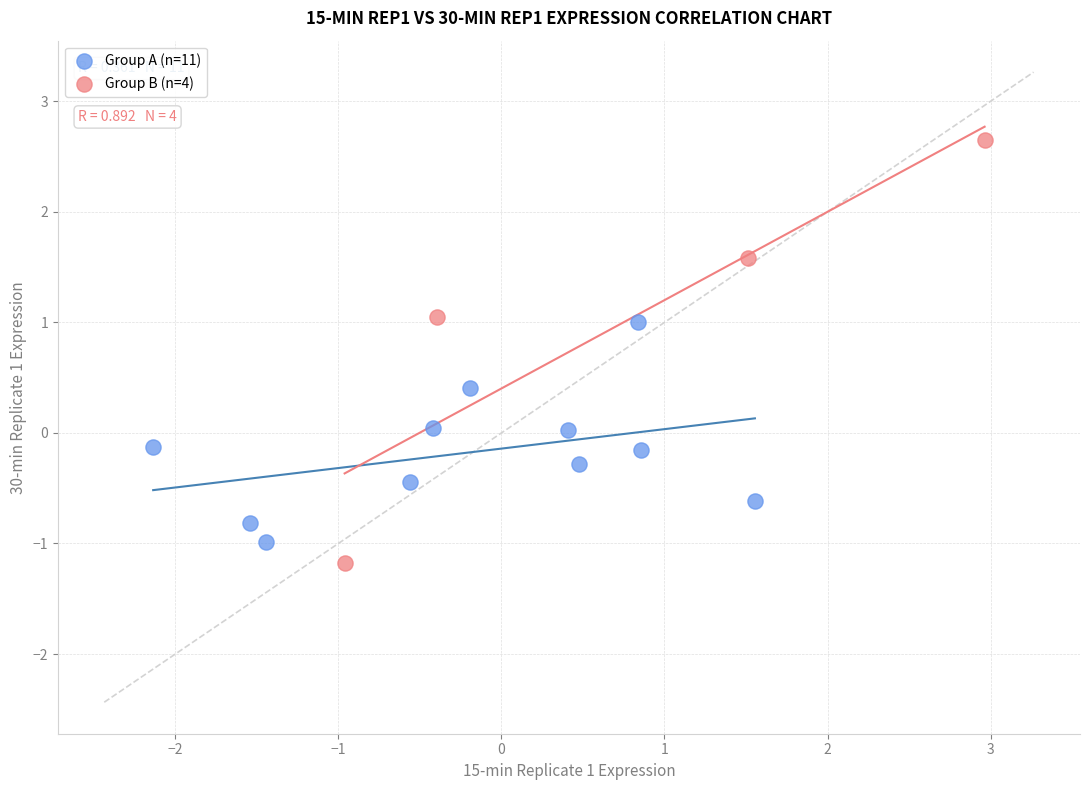

Which series contains the highest Y value?

Group B (n=4)